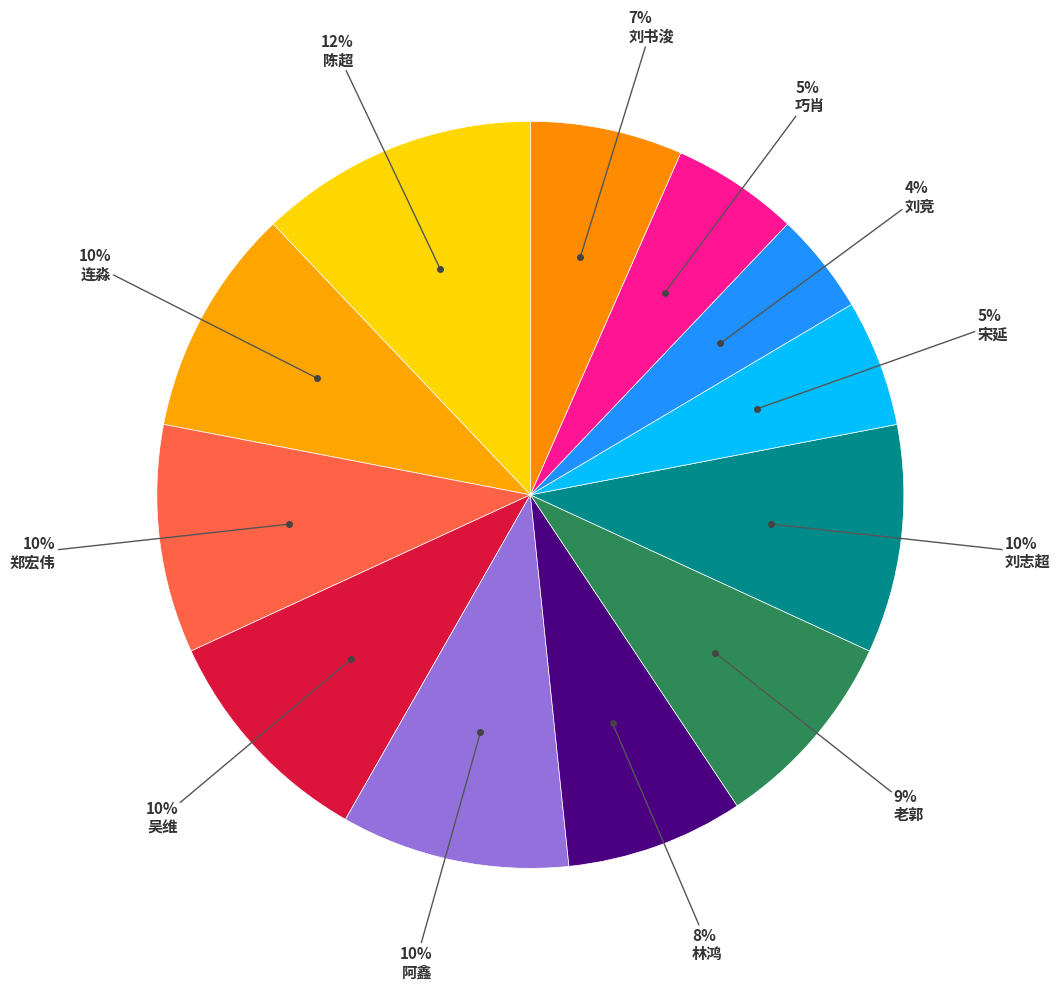

How many slices are in this pie chart?

12